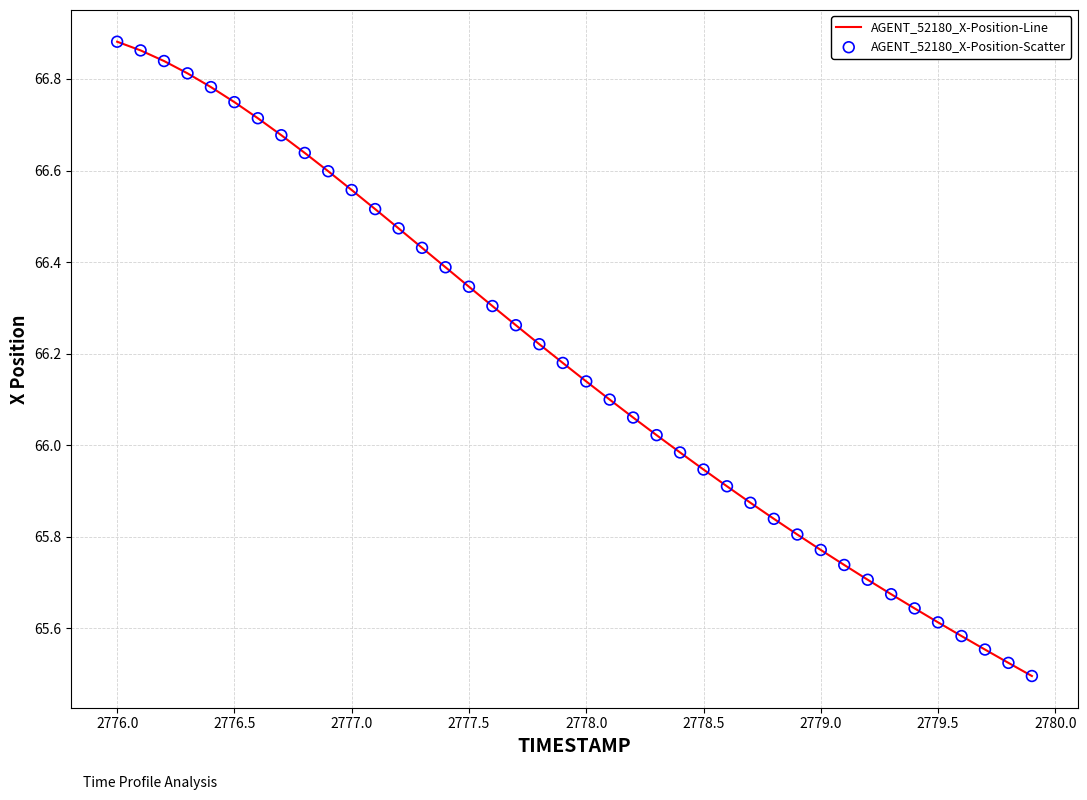

What is the difference between the maximum and minimum values?

1.4